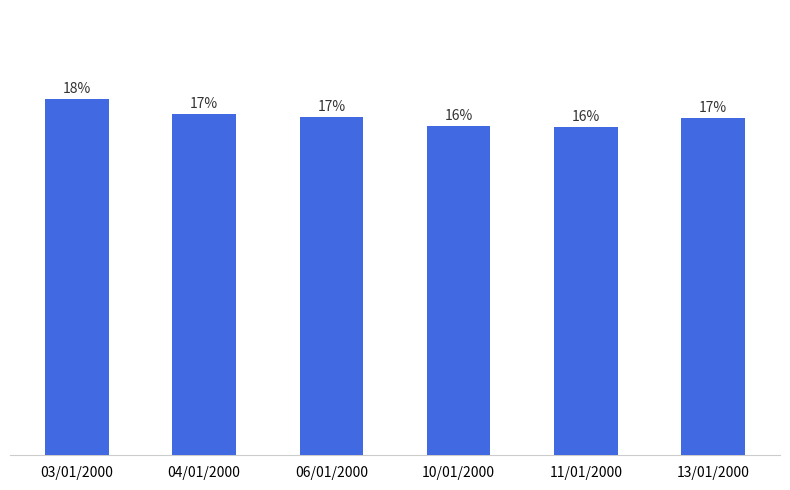

Are the bars horizontal?

No